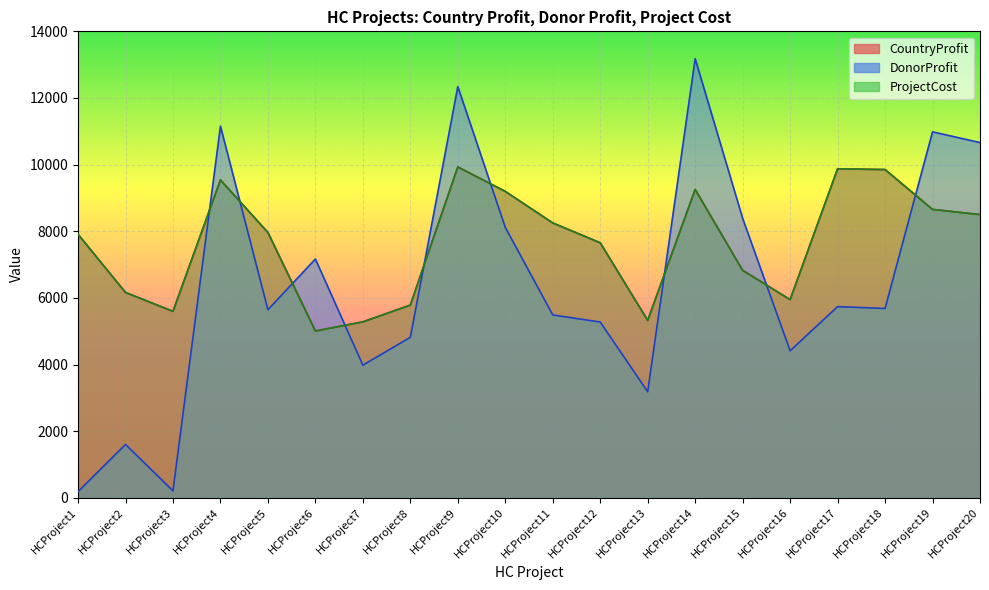

What is the highest value of the ProjectCost series?

9929